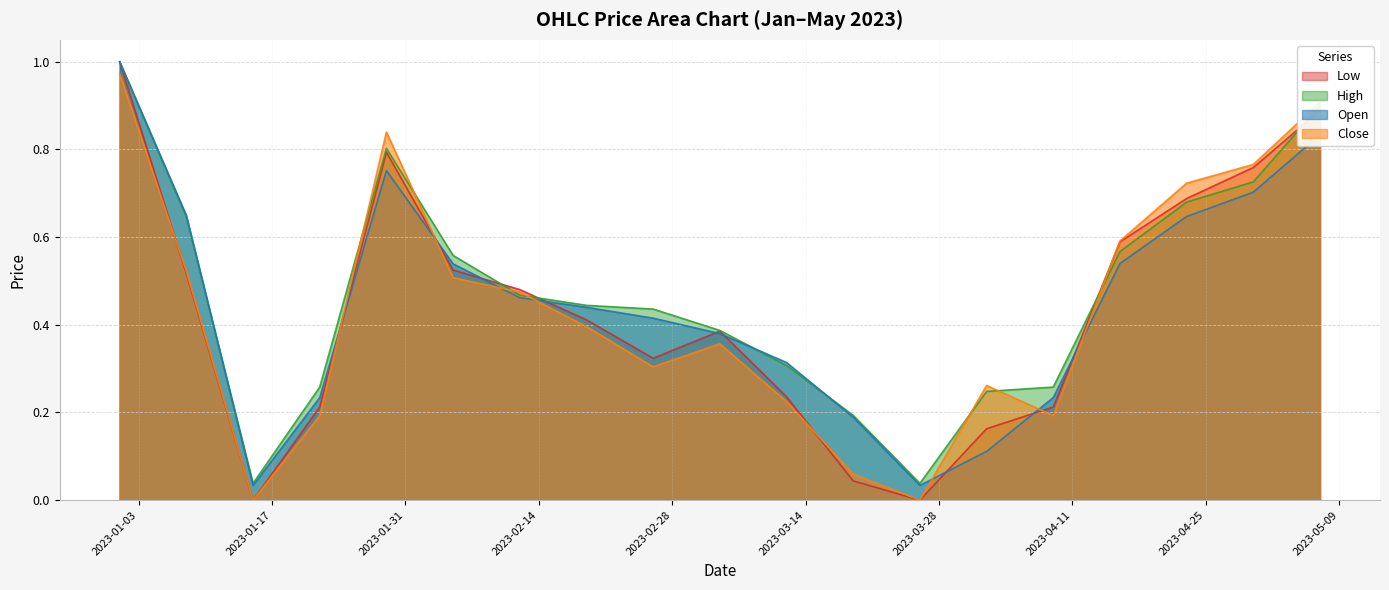

How many lines are shown in the chart?

4